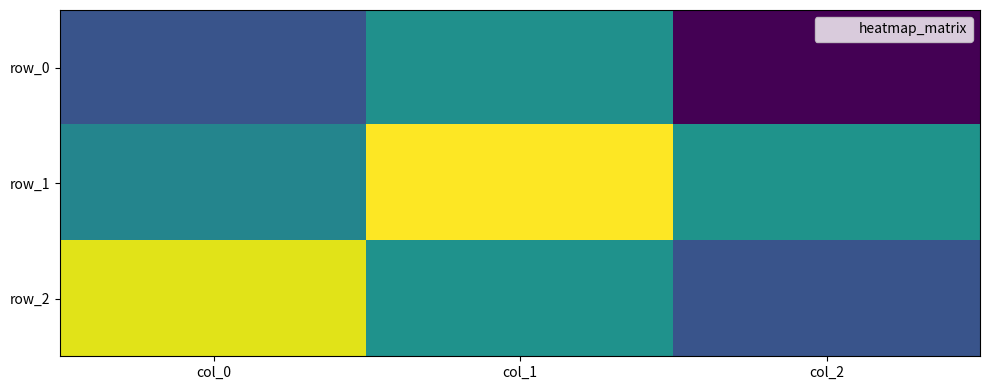

Which series changed the most between col_0 and col_1?

row_1